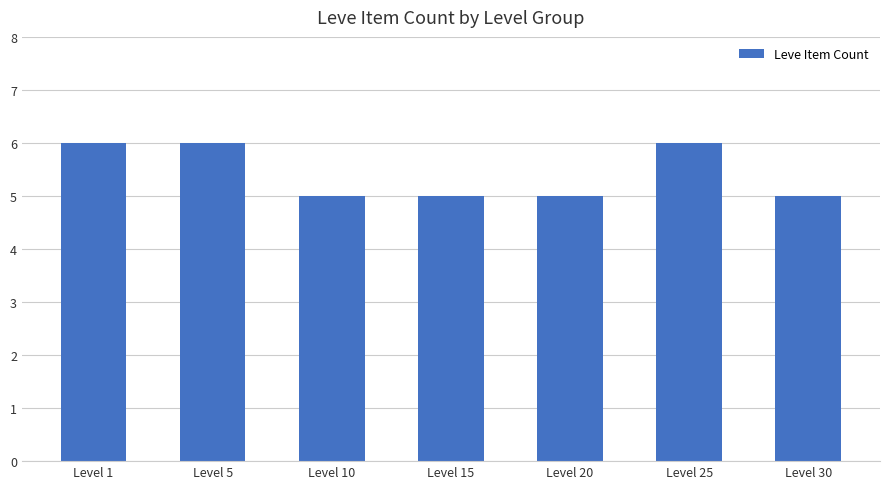

The chart shows a value of 6 at Level 5. True or false?

True